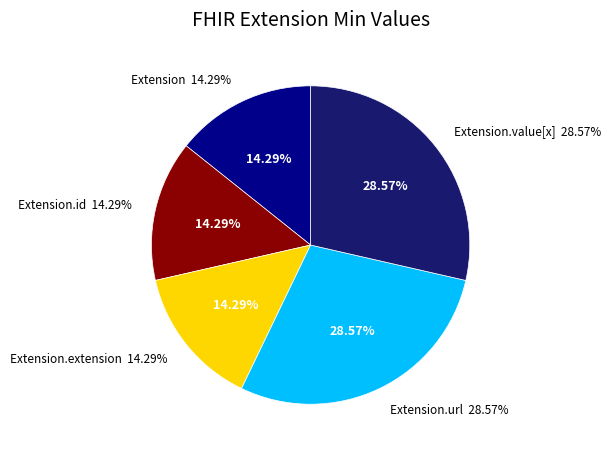

Is there any slice that represents more than half of the pie?

No